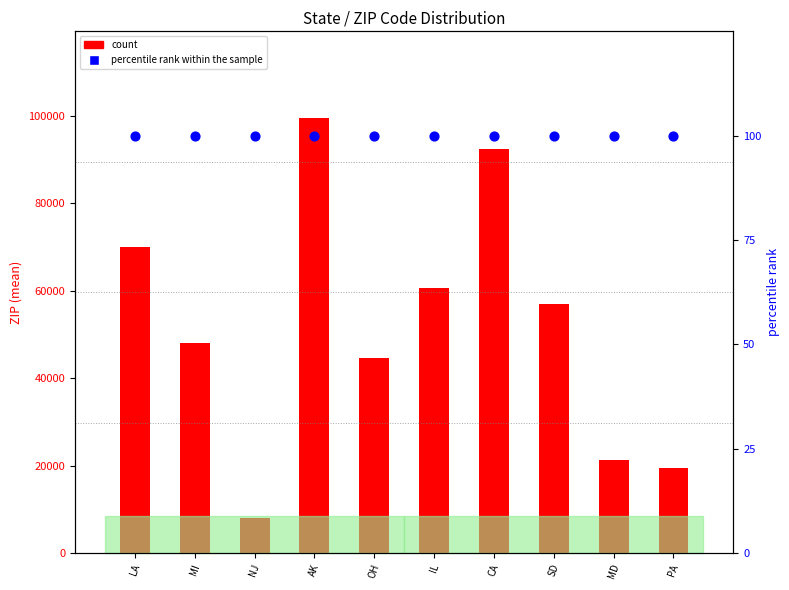

Which series has the largest total across all categories?

count